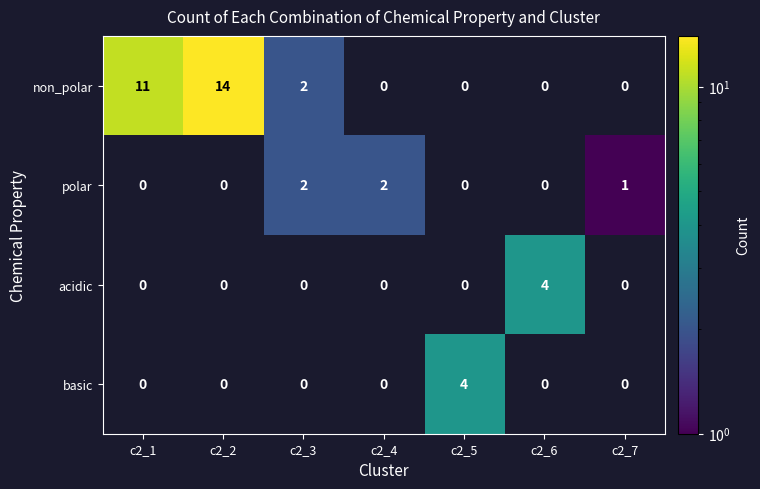

Which label corresponds to the largest value in the chart?

c2_2